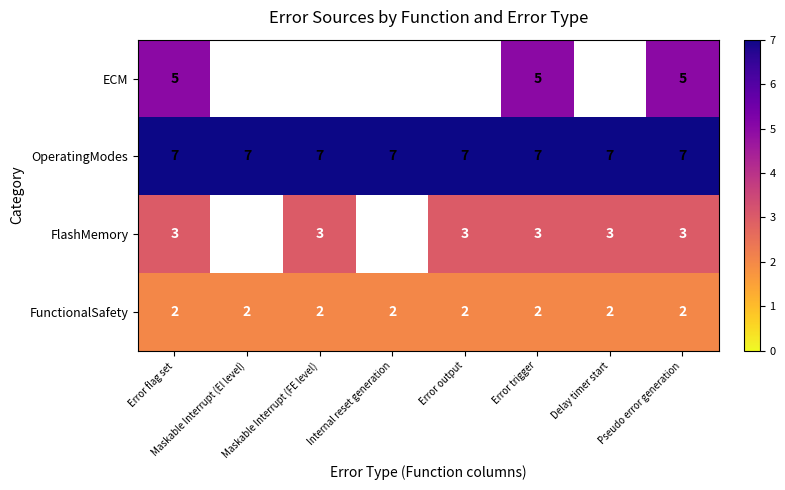

The FunctionalSafety series shows 1 at Error output. True or false?

False